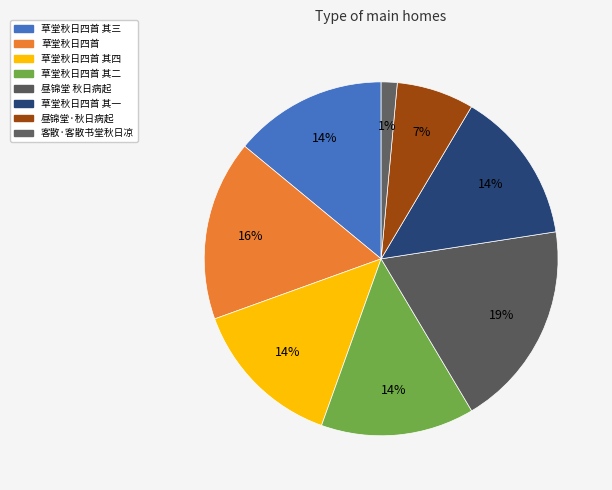

Count the number of slices in the pie.

8